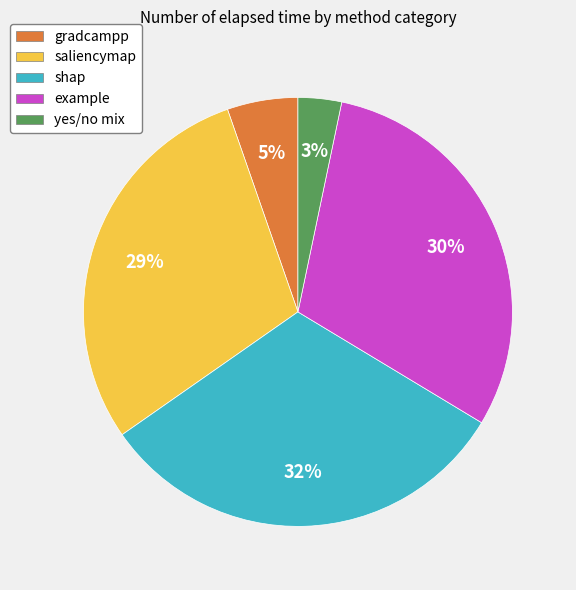

To the nearest percent, what is the average slice percentage?

20%